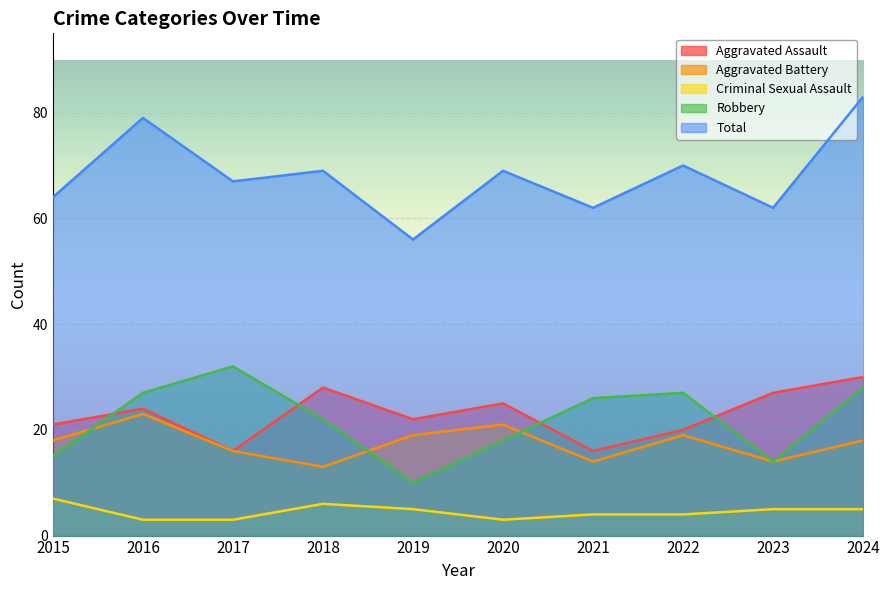

How many lines are shown in the chart?

5